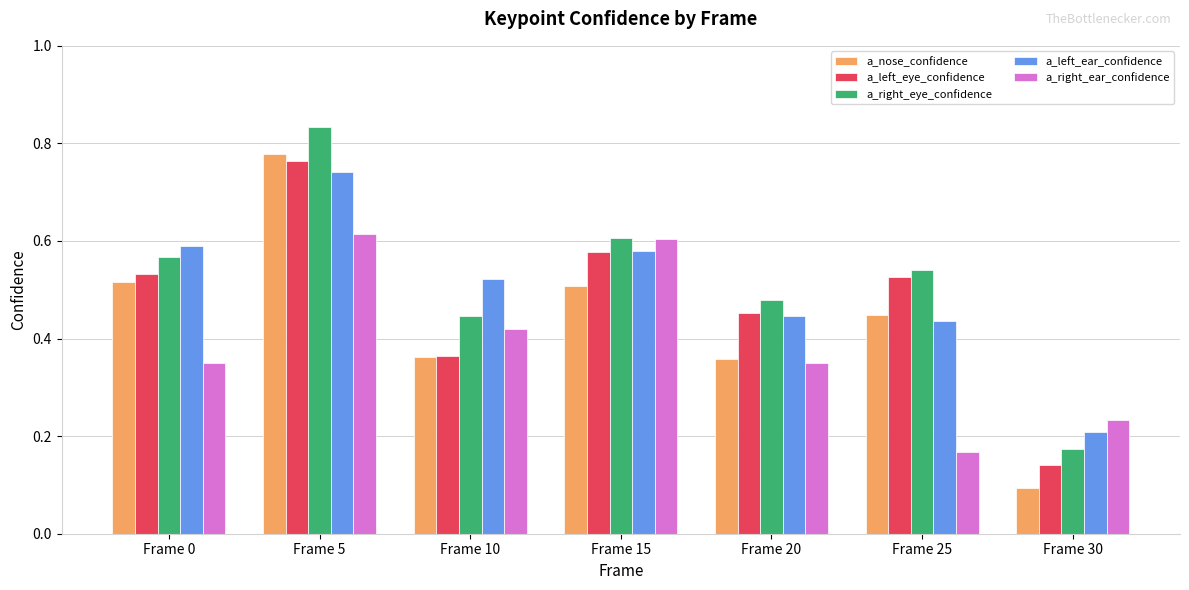

How many a_left_eye_confidence values are between 0 and 1?

7